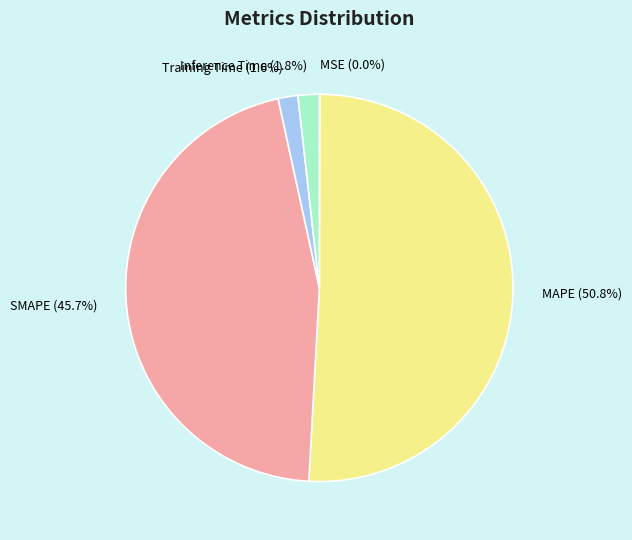

What percentage is the Inference Time slice, to the nearest percent?

2%